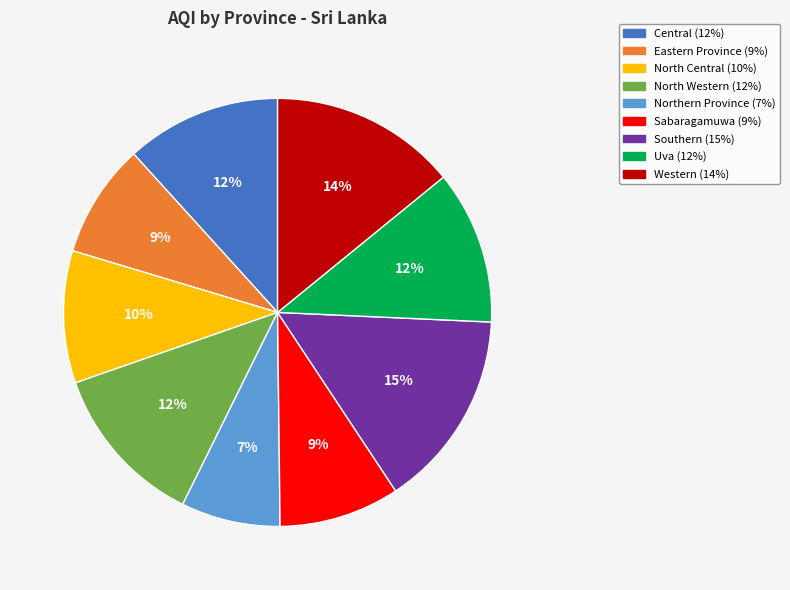

Do North Western and Western together represent more than half of the pie?

No